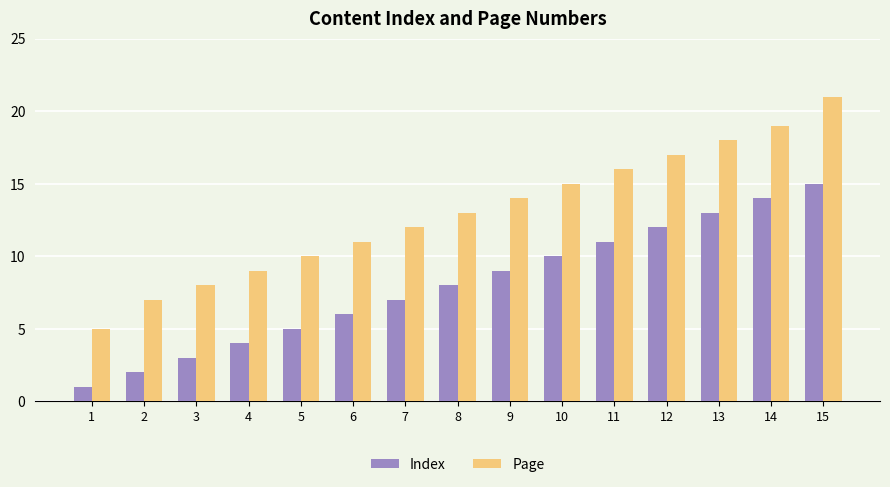

What is the lowest value of the Page series?

5